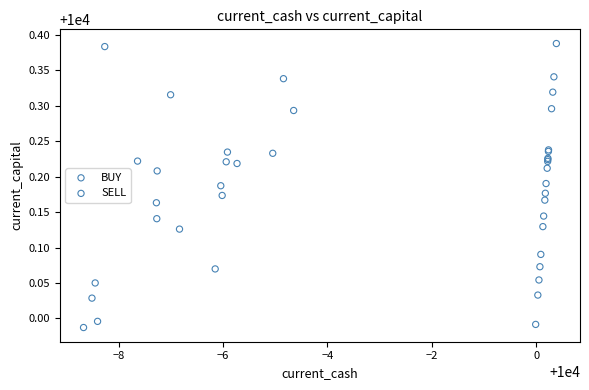

Which series contains the highest Y value?

BUY